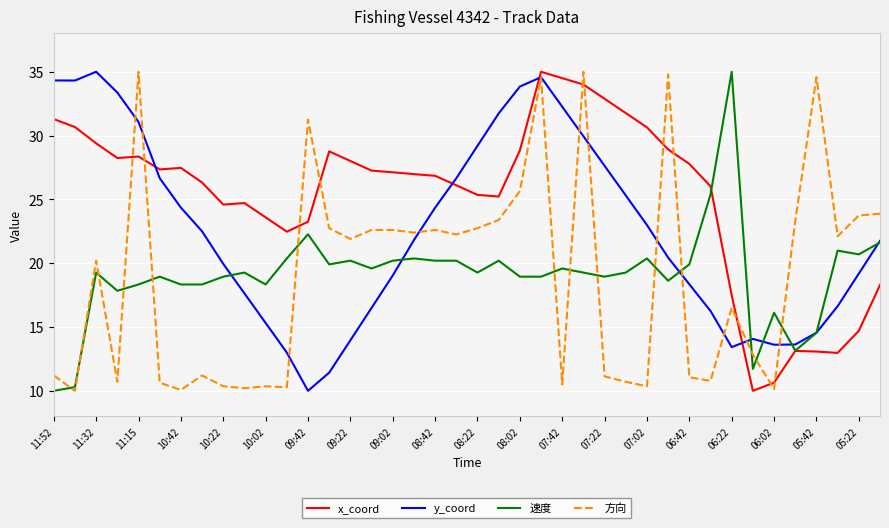

How many times do x_coord and 方向 cross each other?

11